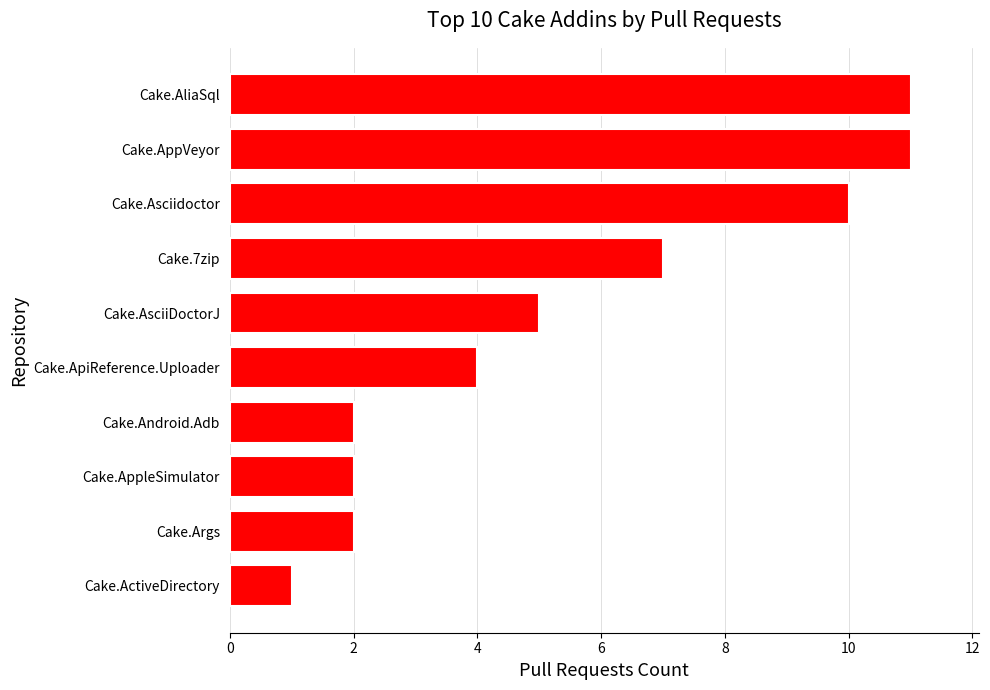

Approximately how many times larger is the value at Cake.Args compared to Cake.Android.Adb?

1.0